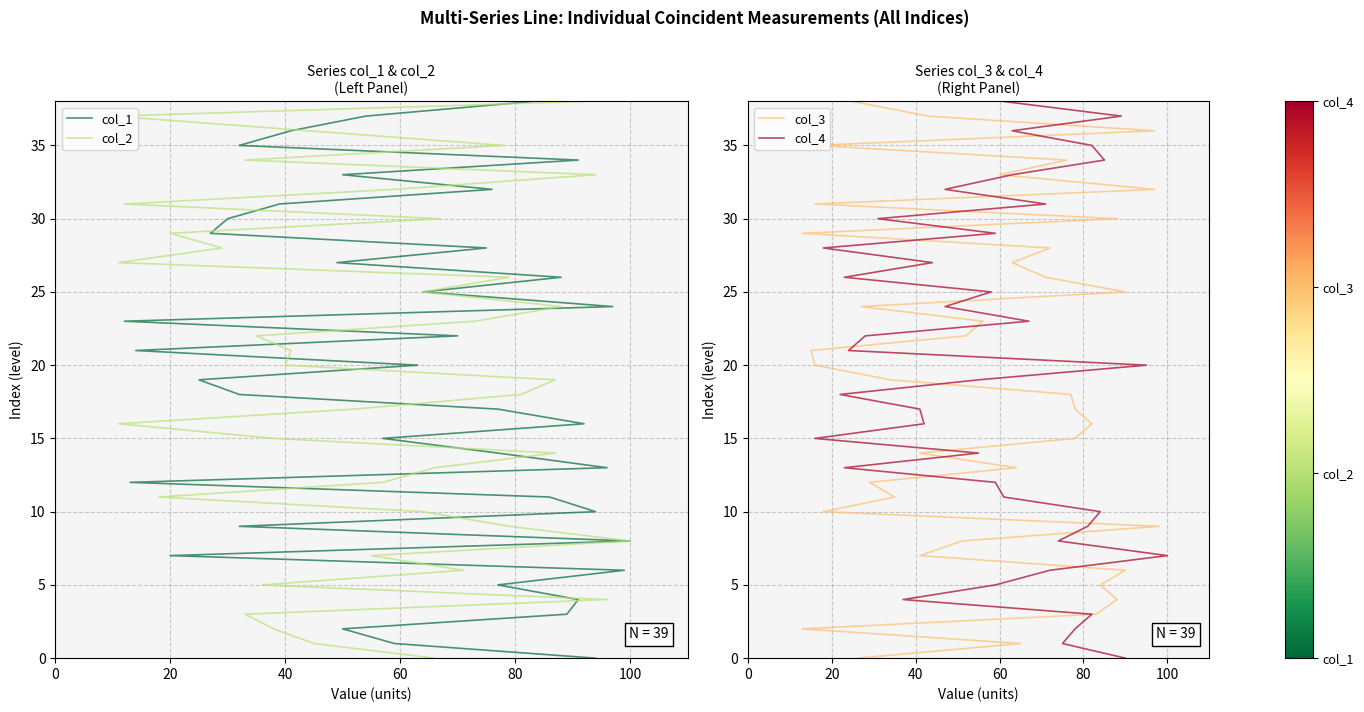

How many data points in col_4 are less than 19?

19